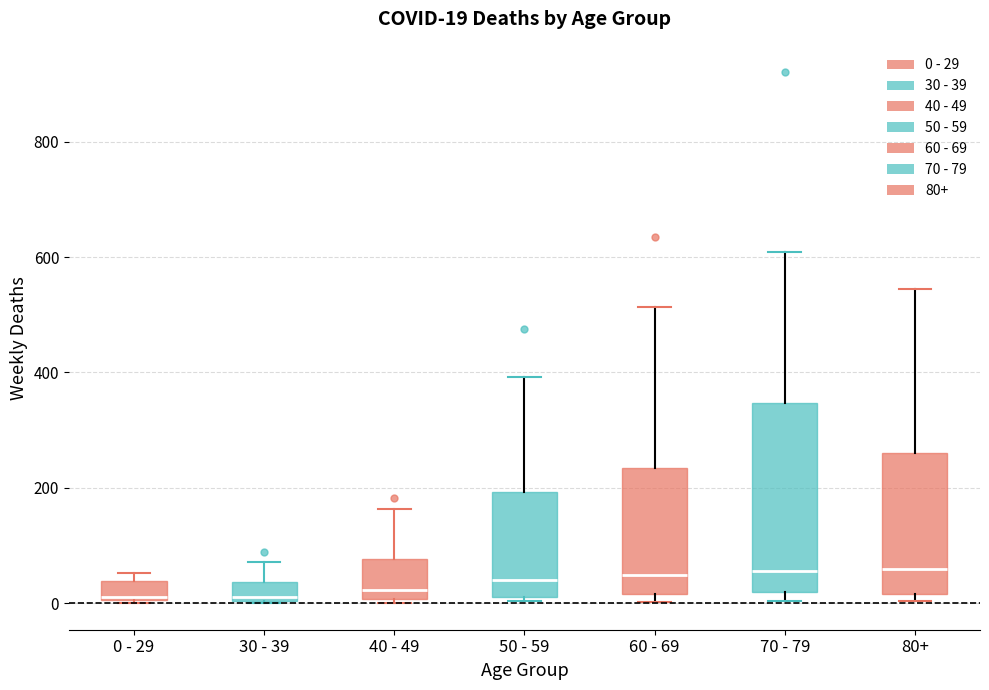

Which box is the tallest, from its lower edge to its upper edge?

70 - 79